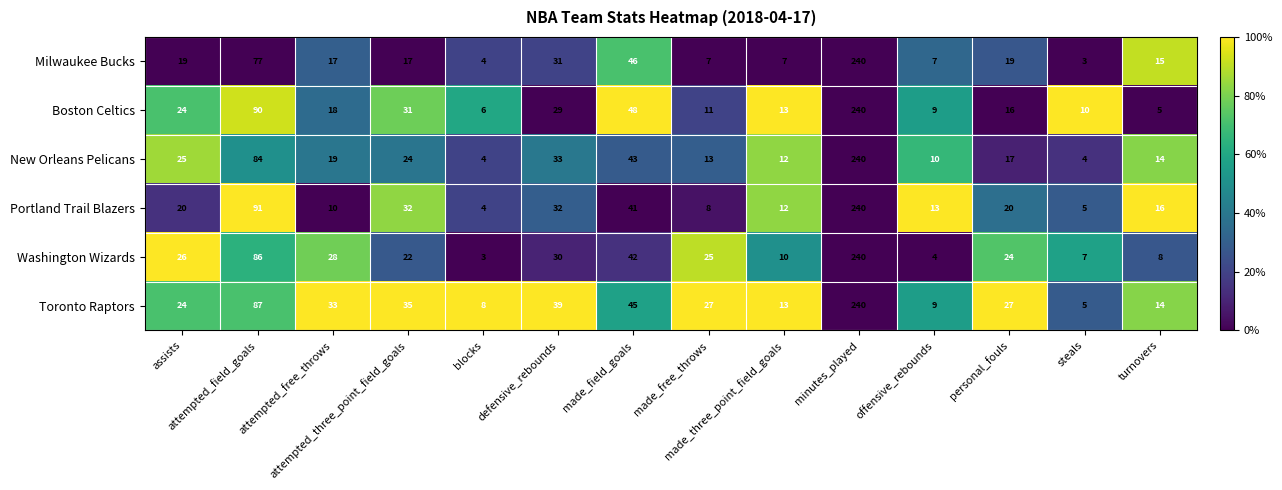

What is the maximum value shown in the chart?

240